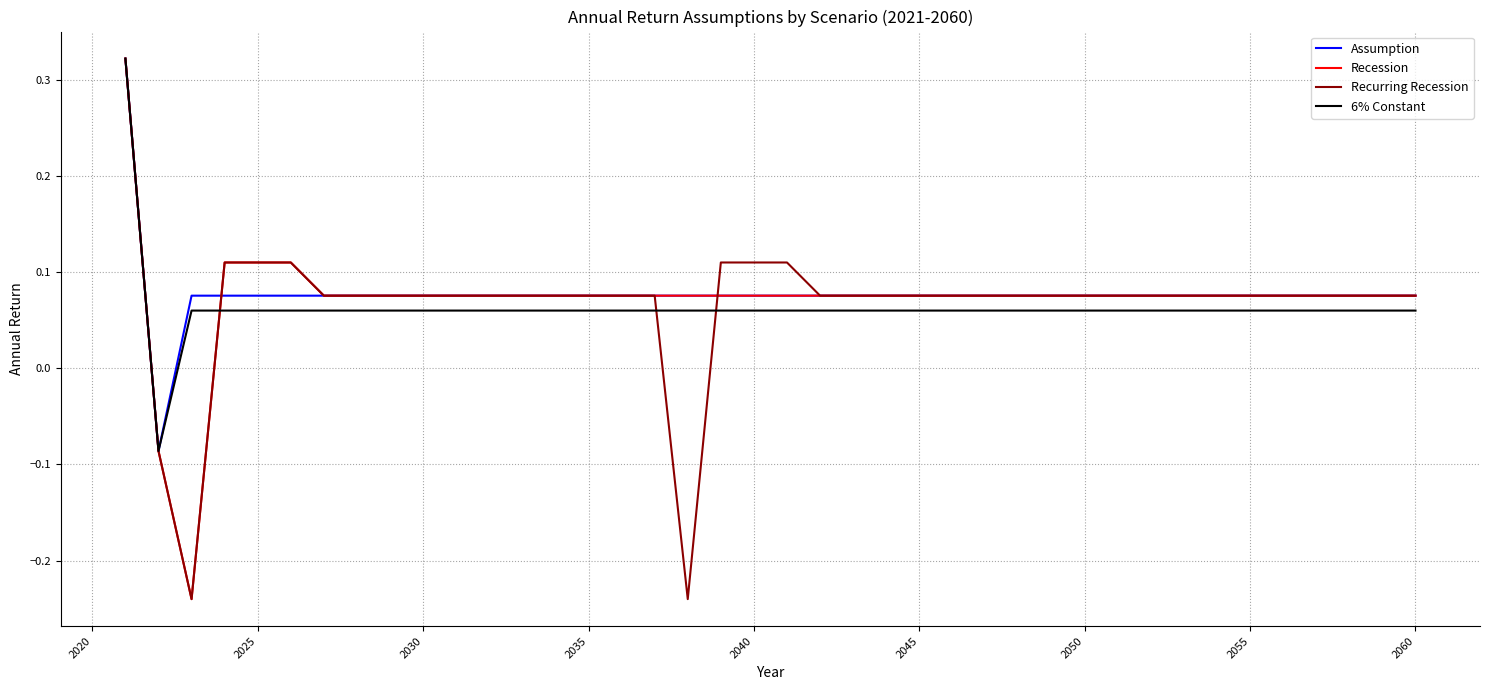

Is this an area chart (filled region under the line)?

No